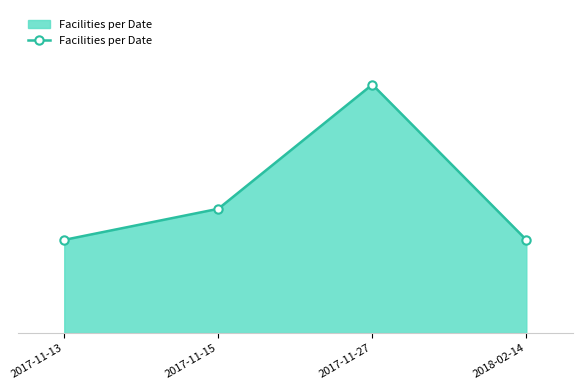

What position from the right is 2017-11-15?

3